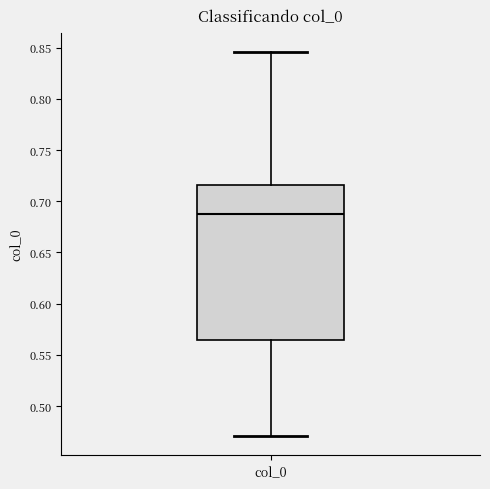

Read this box plot against the y-axis: the position of the median line, the range covered by the box, and the ends of both whiskers. The values are not printed on the chart, so give them approximately, as read against the axis.

median 0.685, box 0.565 to 0.715, whiskers 0.470 to 0.845